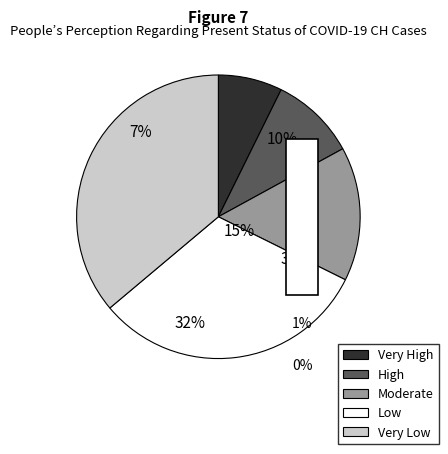

Does any single category account for the majority?

No